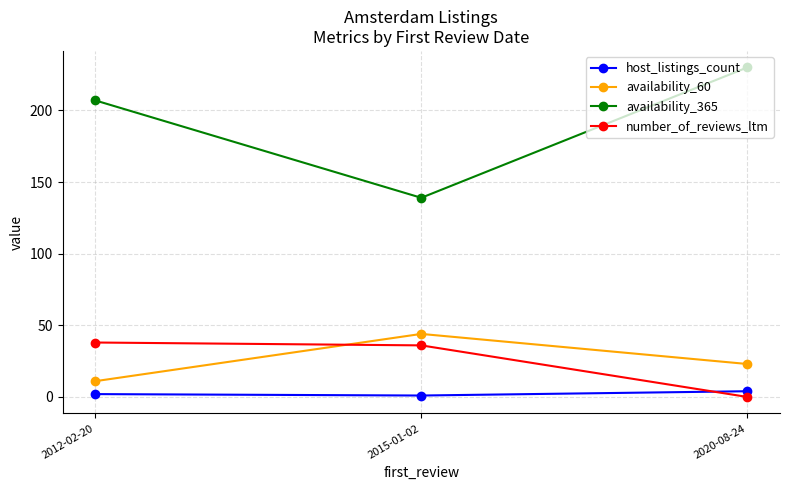

What is the value of the host_listings_count point at the 3rd from the left?

4